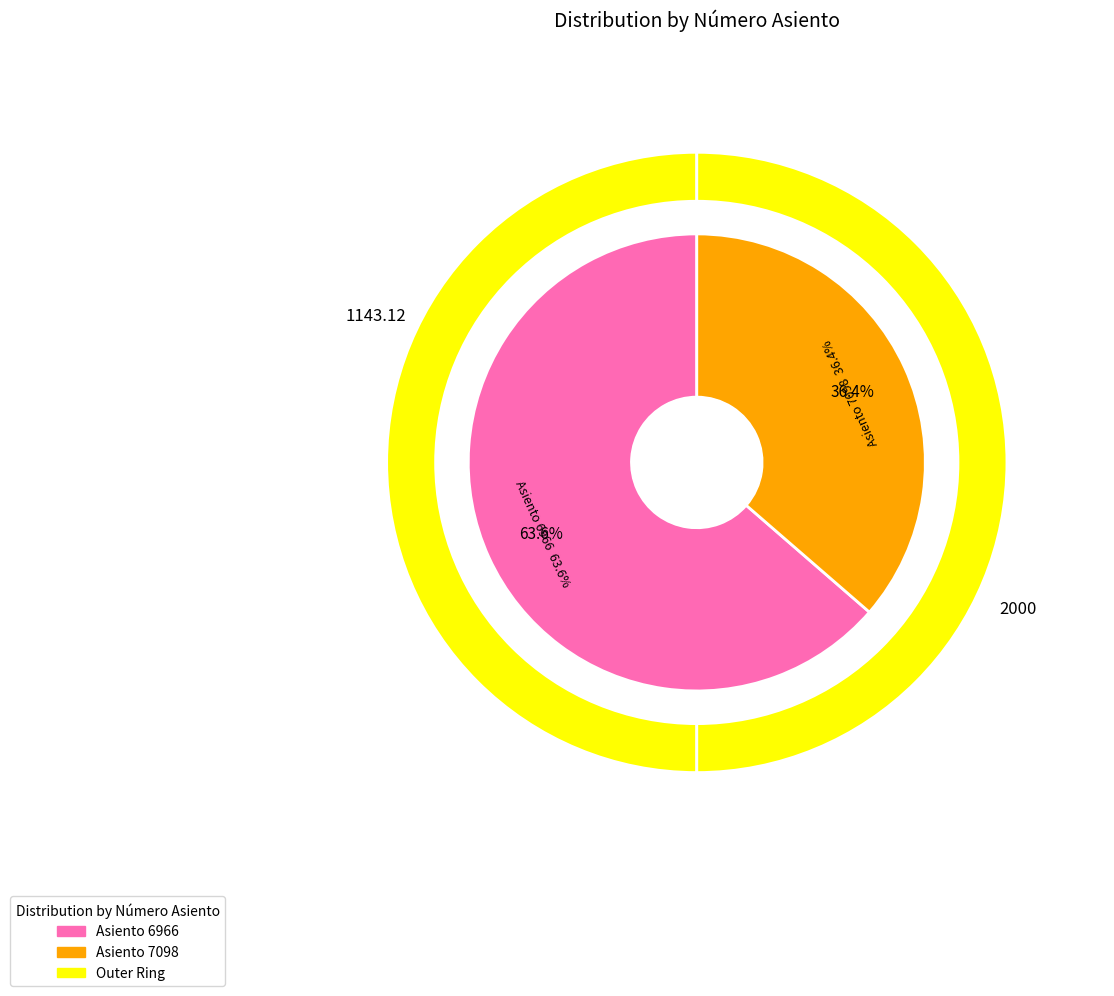

The 7098 slice represents 36% of the pie. True or false?

True